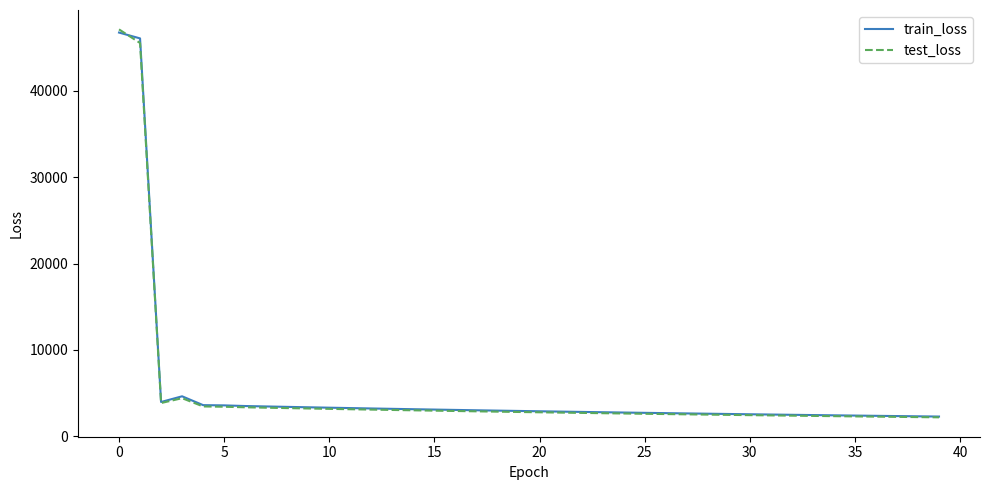

What is the minimum value shown in the chart?

2202.5